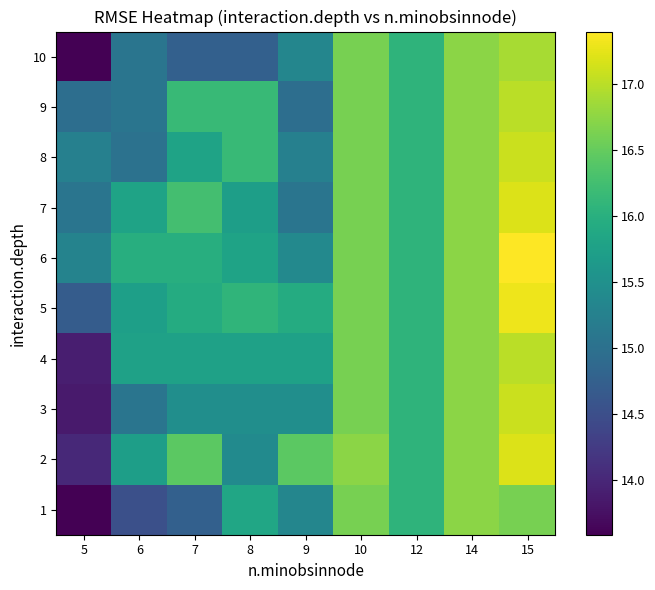

Between 14 and 6, which is larger?

14